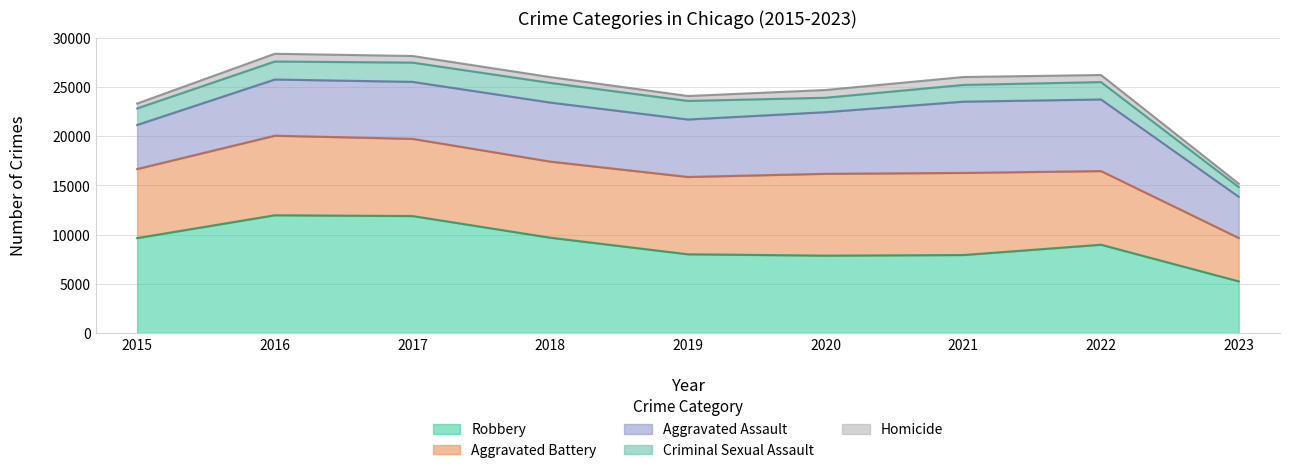

At which label does Aggravated Assault reach its peak?

2022